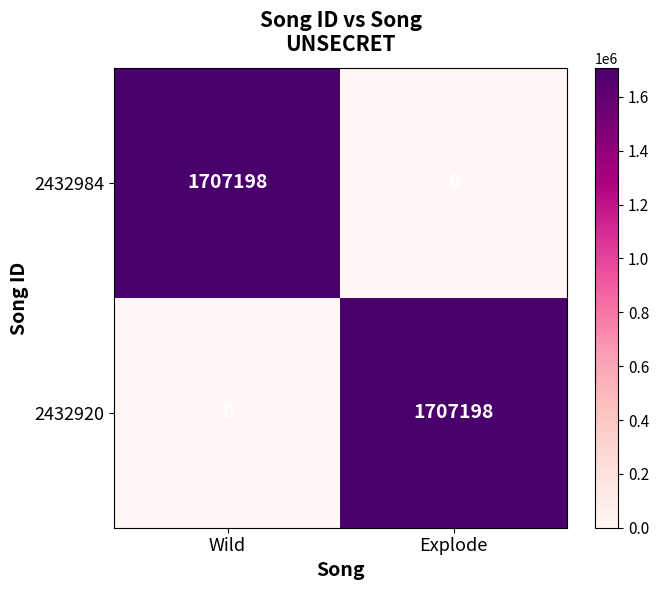

Which category has the highest value in the 2432984 series?

Wild